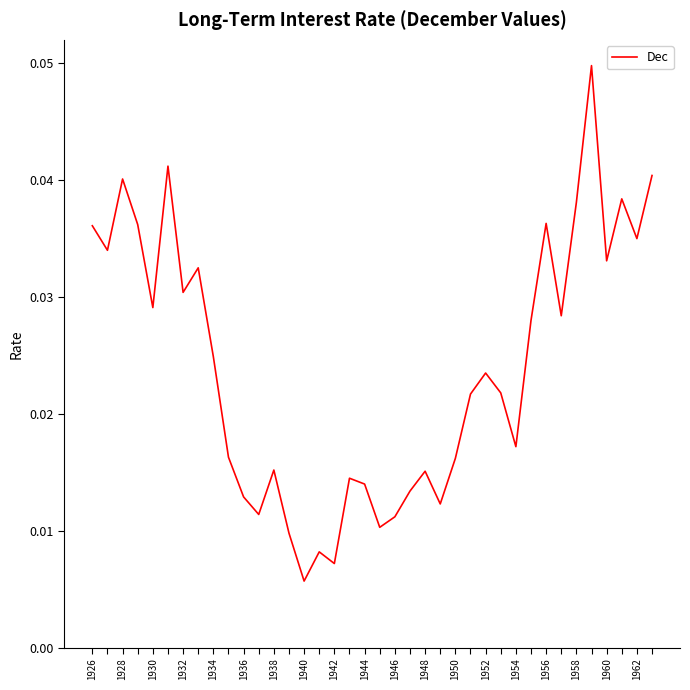

Is this an area chart (filled region under the line)?

No